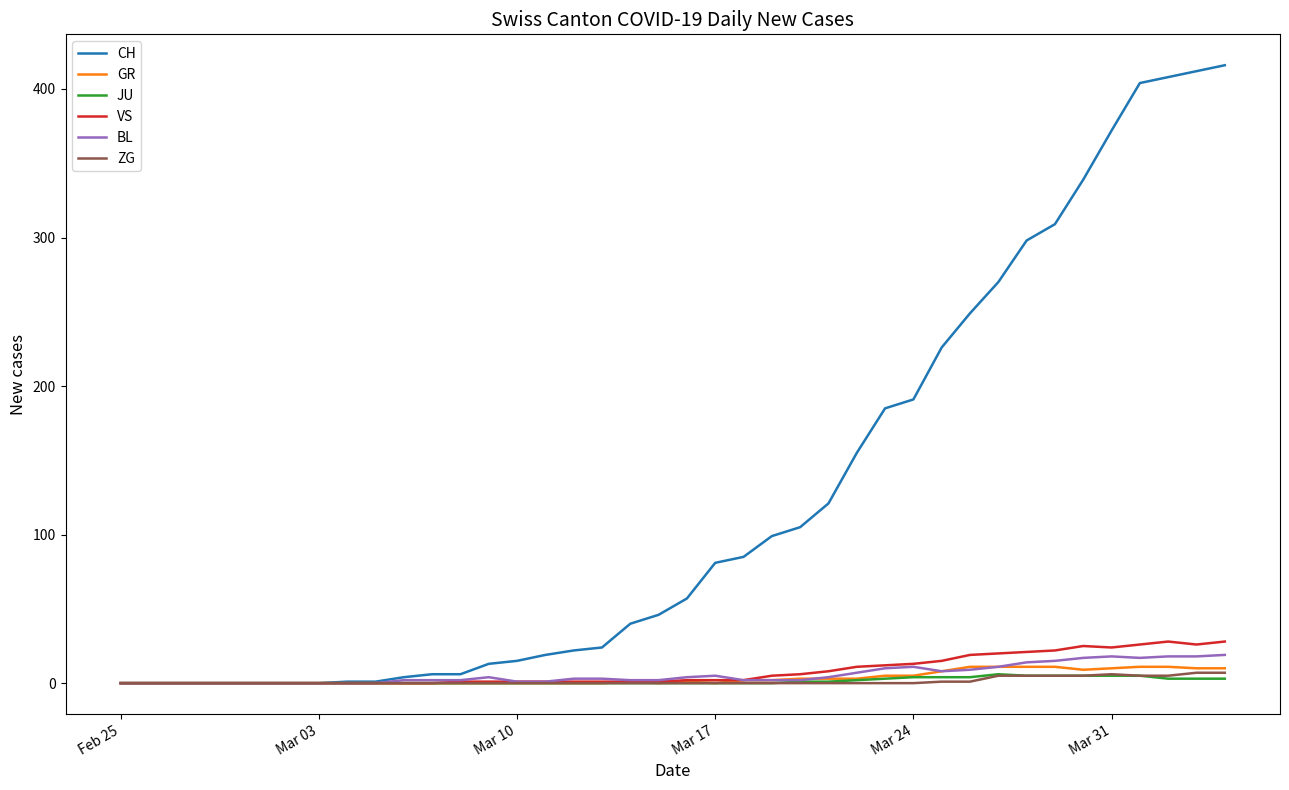

Which series has the widest spread of values?

CH